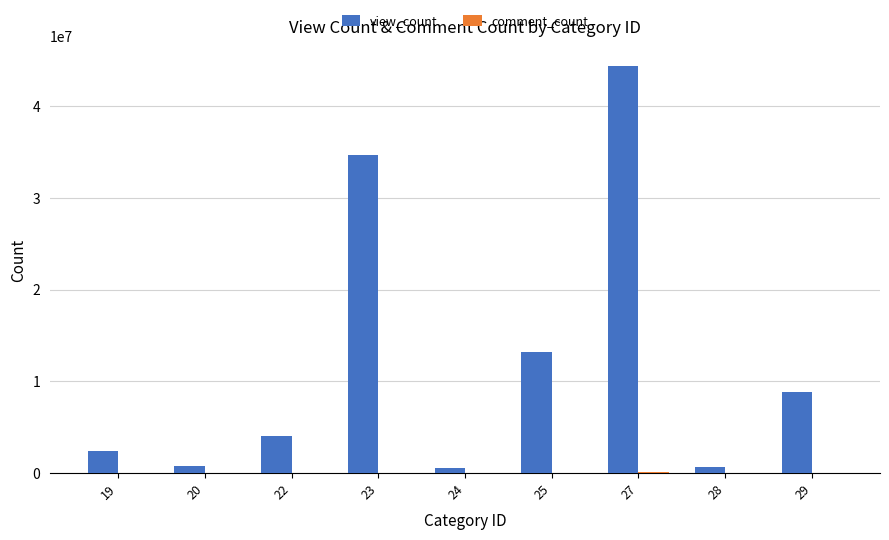

Which series changed the most between 23 and 24?

view_count